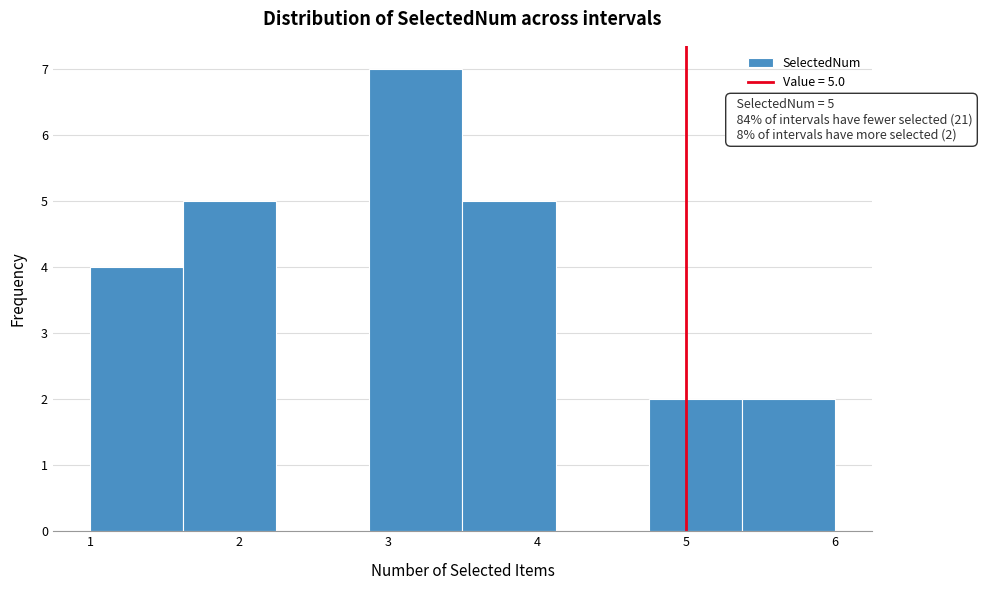

Which range on the x-axis has the tallest bar?

2.9 to 3.5